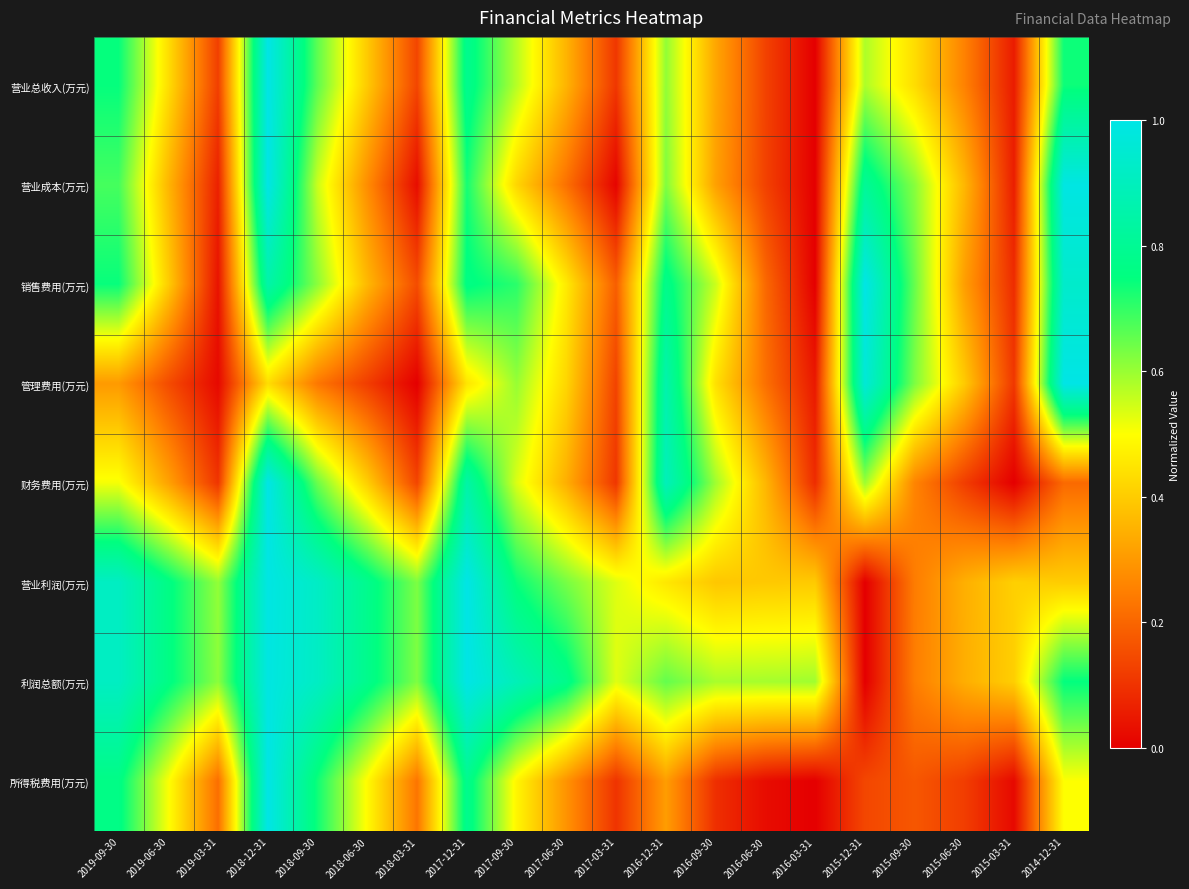

What is the spread (max minus min) of values at 2018-09-30?

0.7